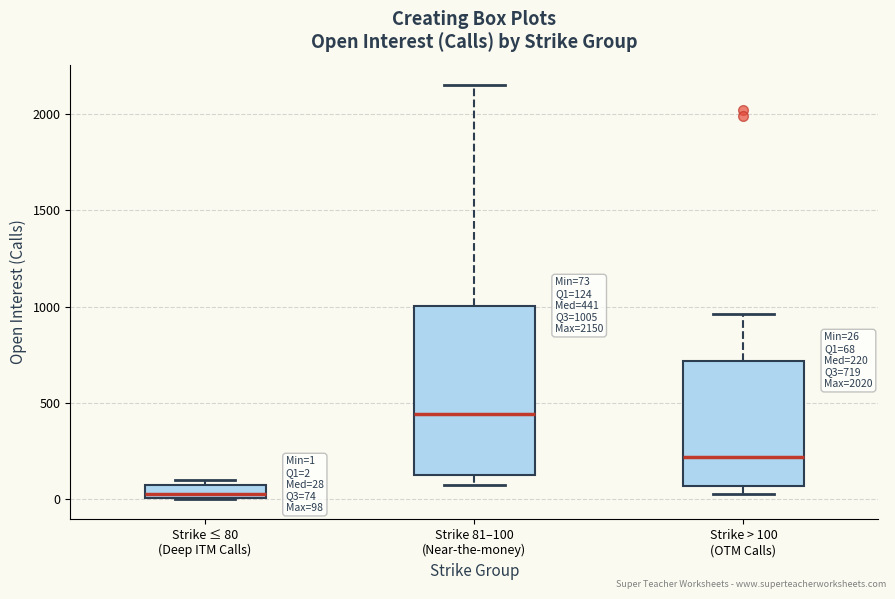

Comparing the boxes themselves (not the whiskers), which one is the tallest?

Strike 81–100 (Near-the-money)